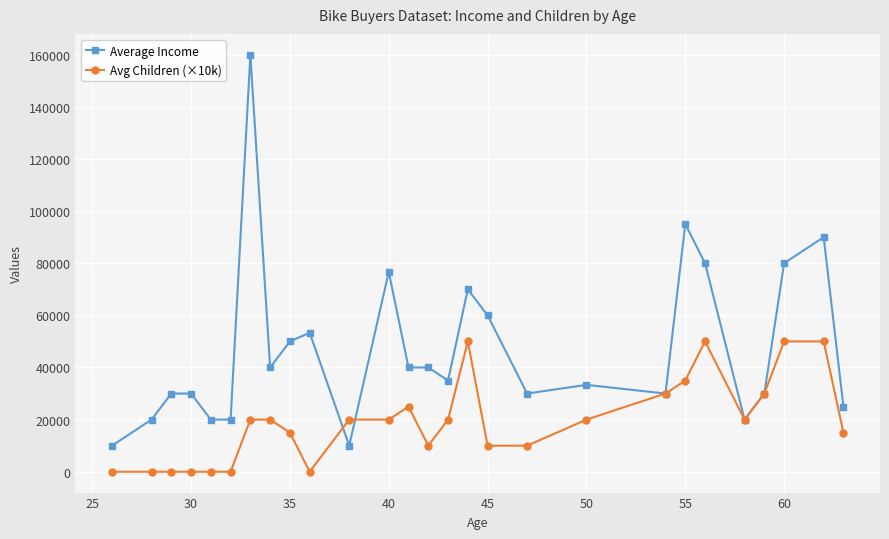

What is the value of the Avg Children (×10k) point at the 18th from the left?

10000.0